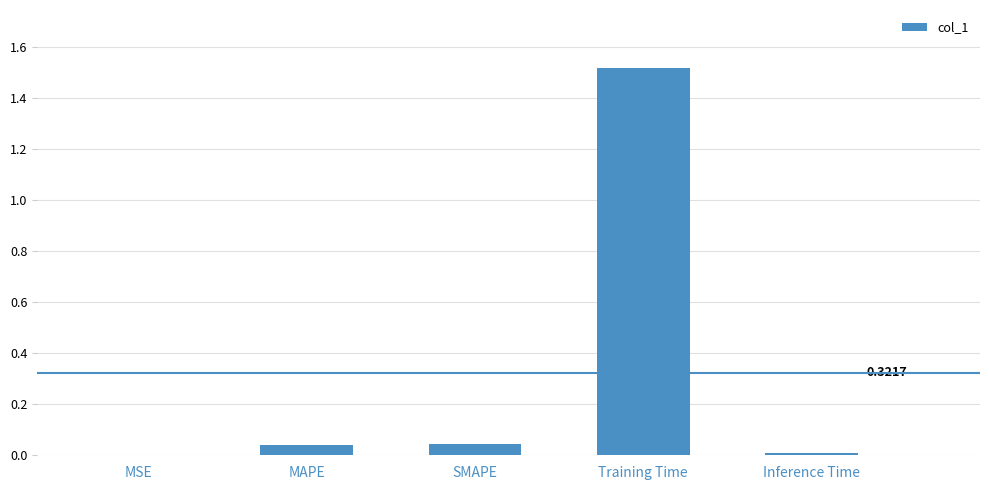

What is the change in value from MSE to Training Time?

+1.5